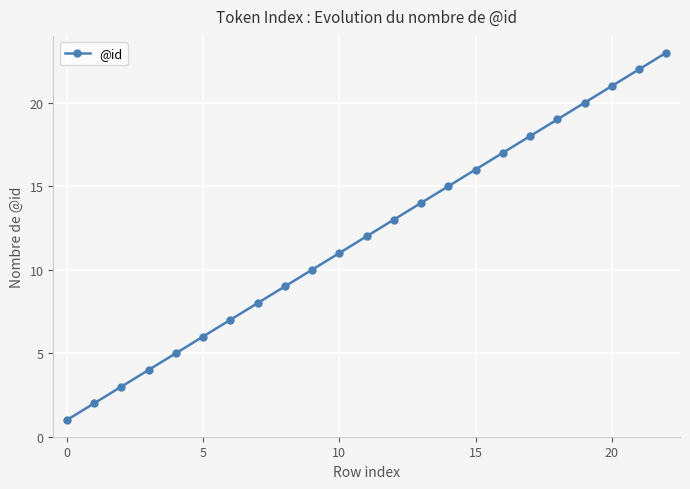

How many distinct data groups are displayed?

1